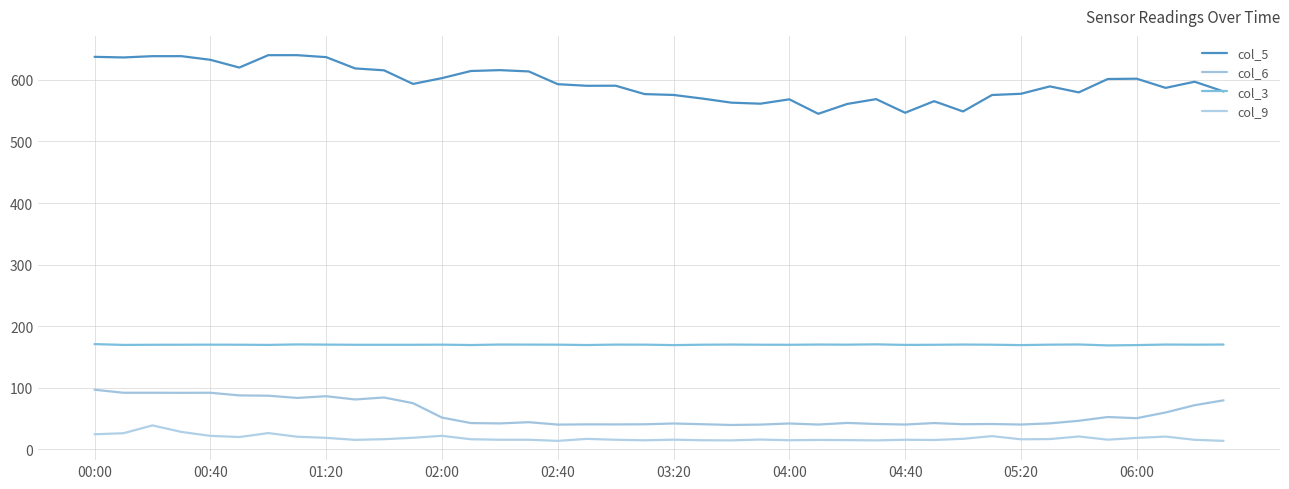

Does the chart display data point markers on the line(s)?

No